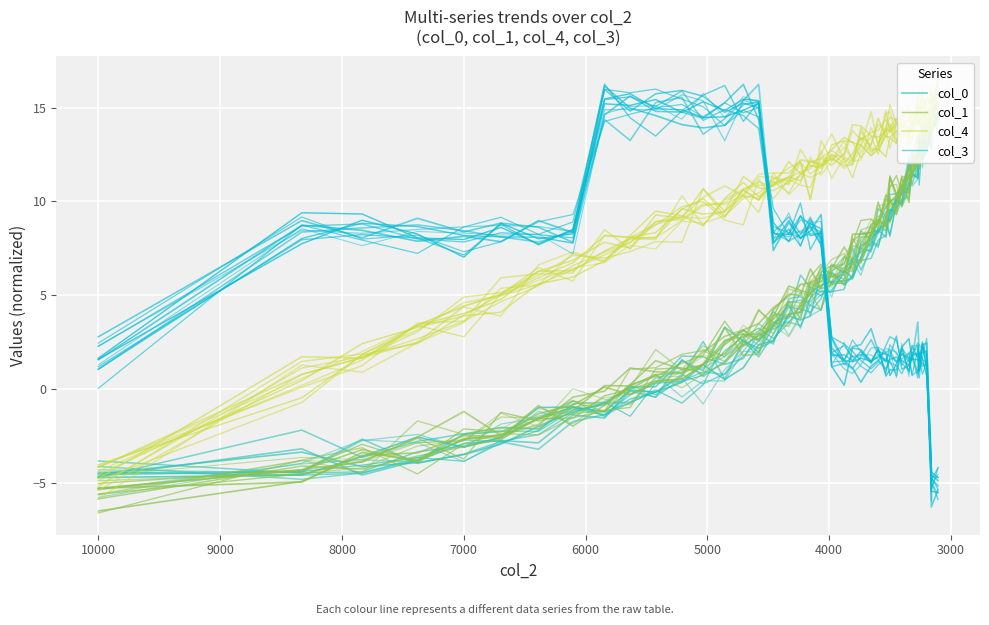

In col_4, how many points are lower than both neighbors (excluding endpoints)?

10